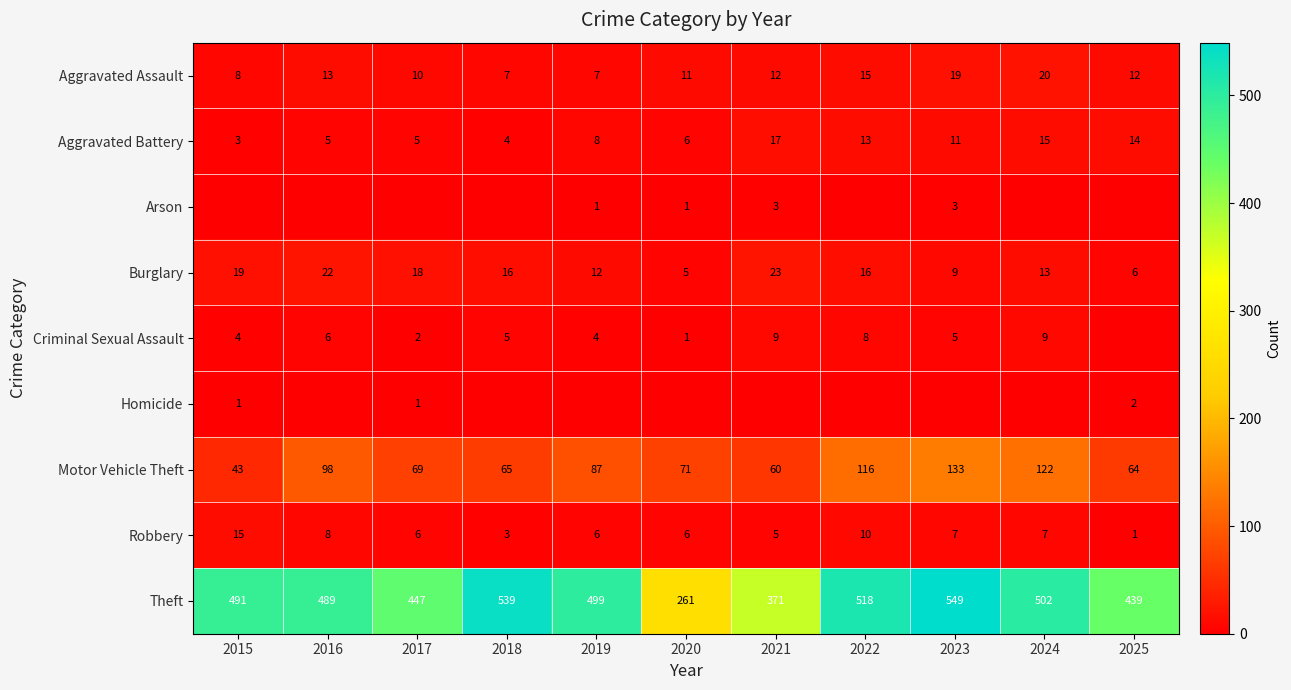

What is the difference between the highest and lowest values at 2015?

491